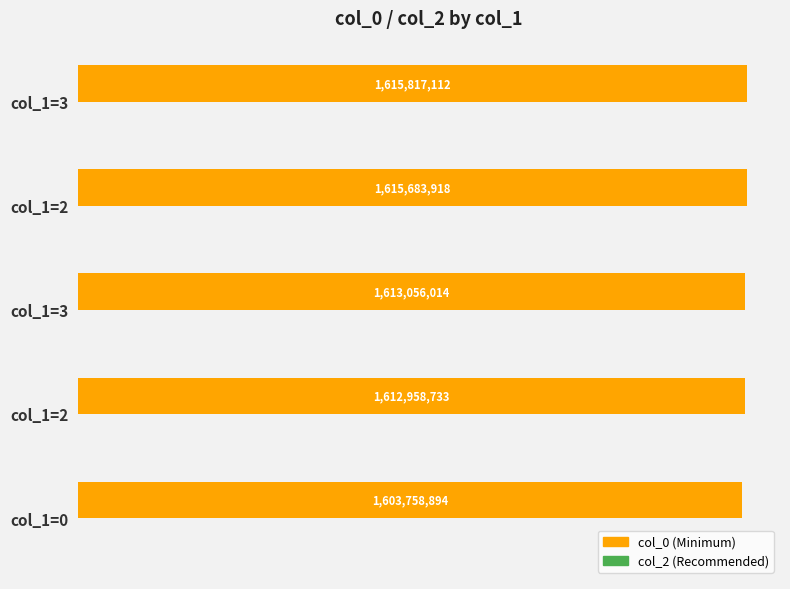

How many bars are there in total?

5